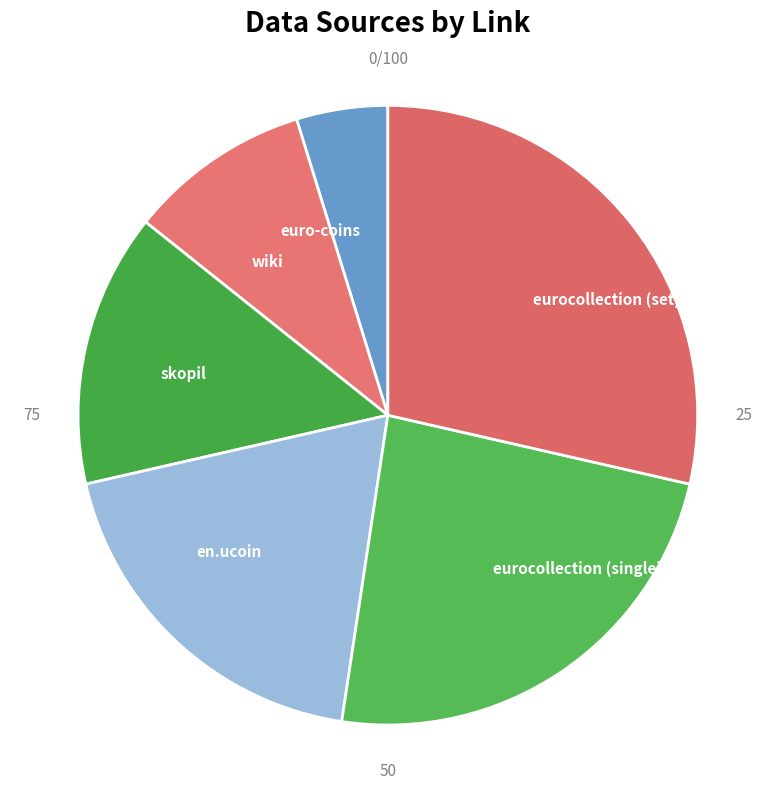

The eurocollection (set) slice represents 29% of the pie. True or false?

True